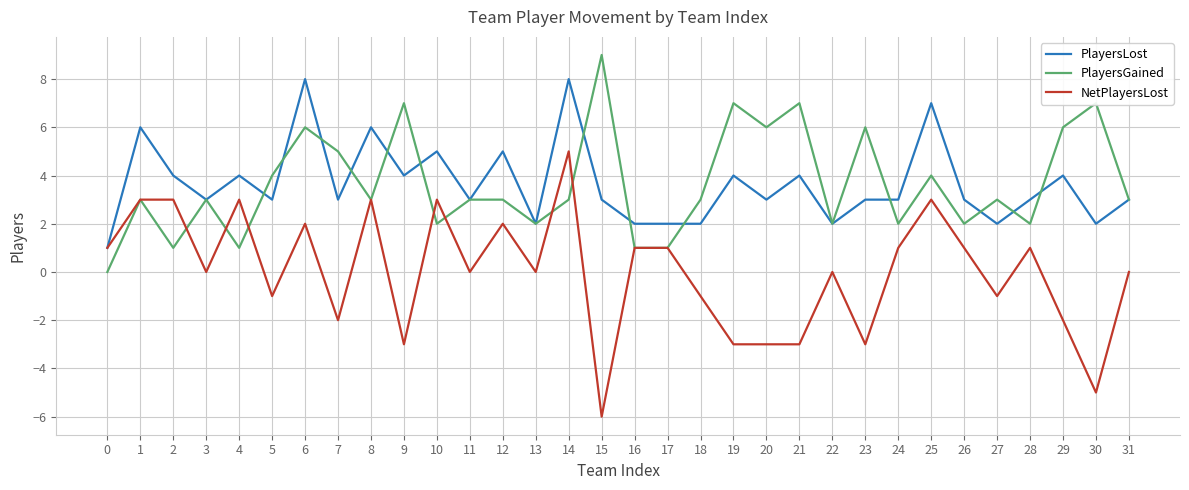

Between 22 and 23, which series saw the biggest shift?

PlayersGained